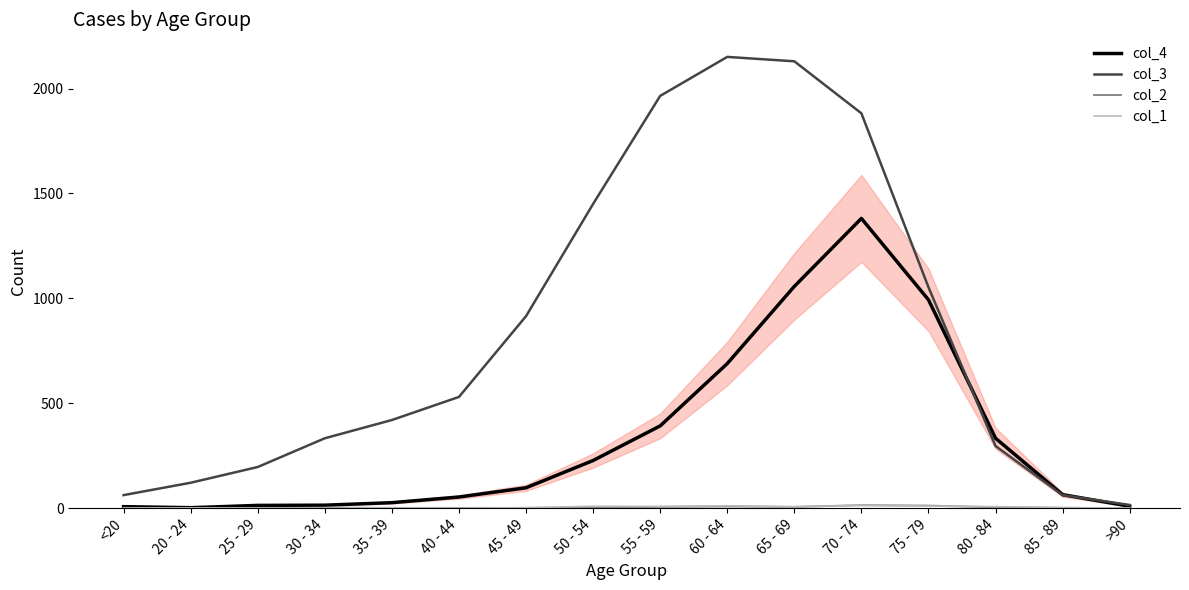

The value of col_3 at 20 - 24 is 121. True or false?

True